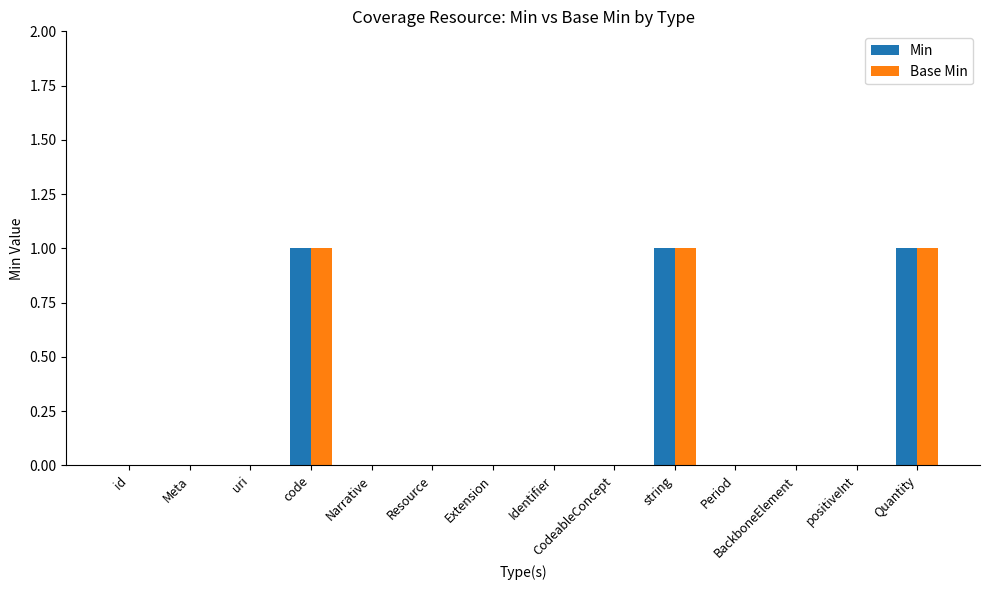

True or false: Min has a value of 0 at positiveInt.

True